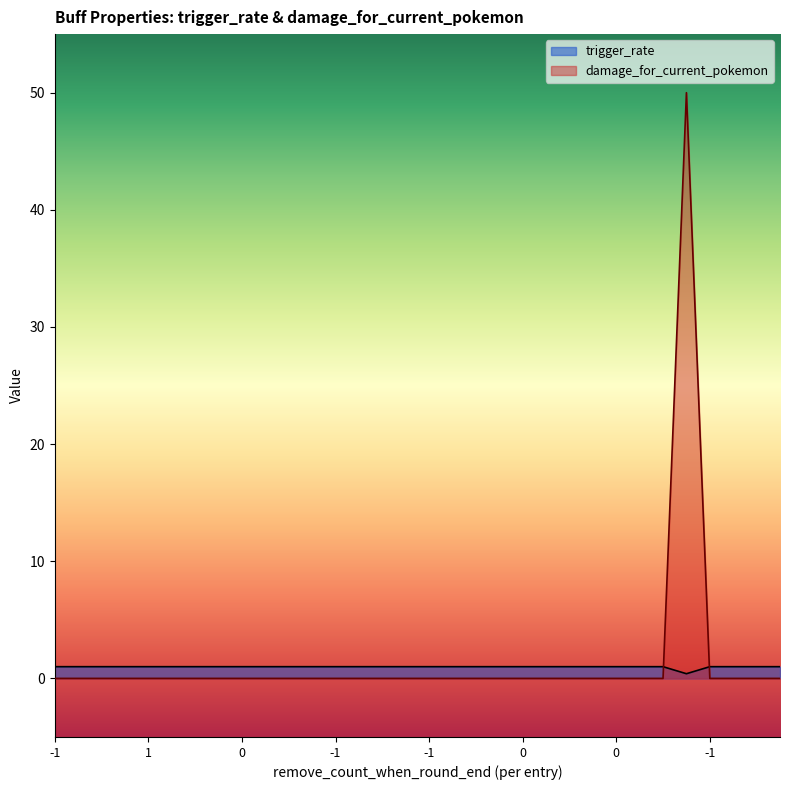

At which label is damage_for_current_pokemon closest to 0?

-1